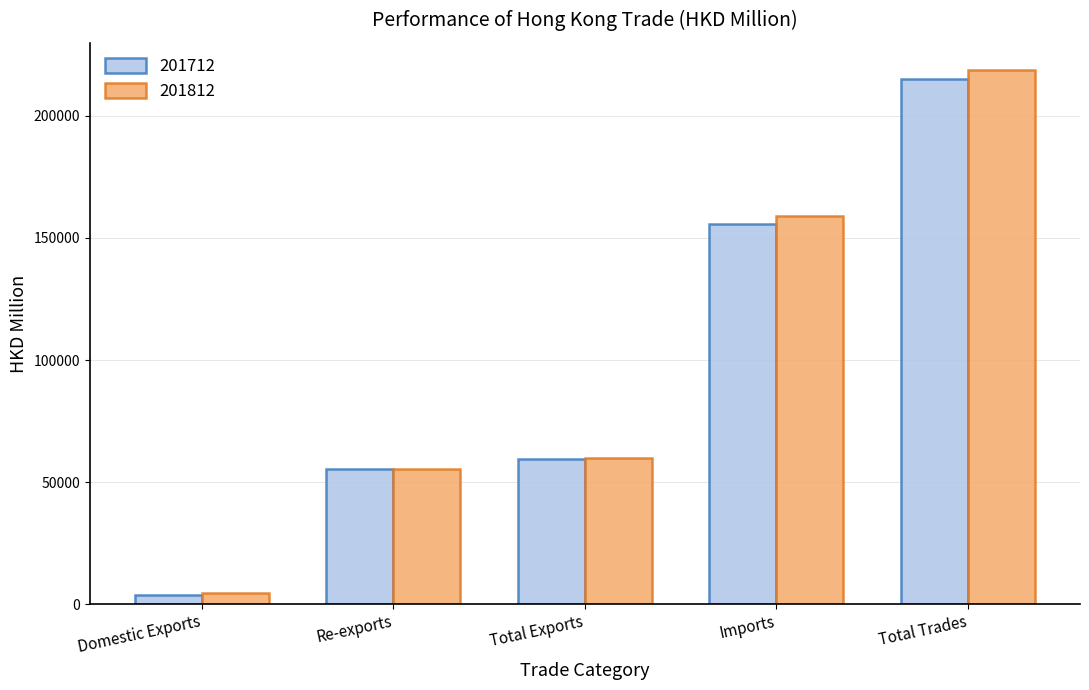

Which series has the widest spread of values?

201812